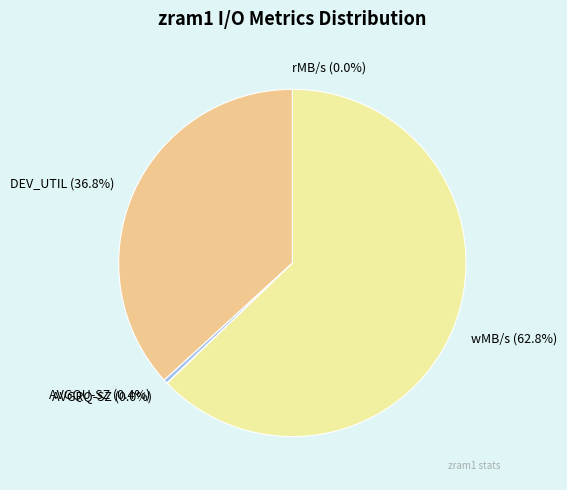

What is the largest slice in the pie chart?

wMB/s